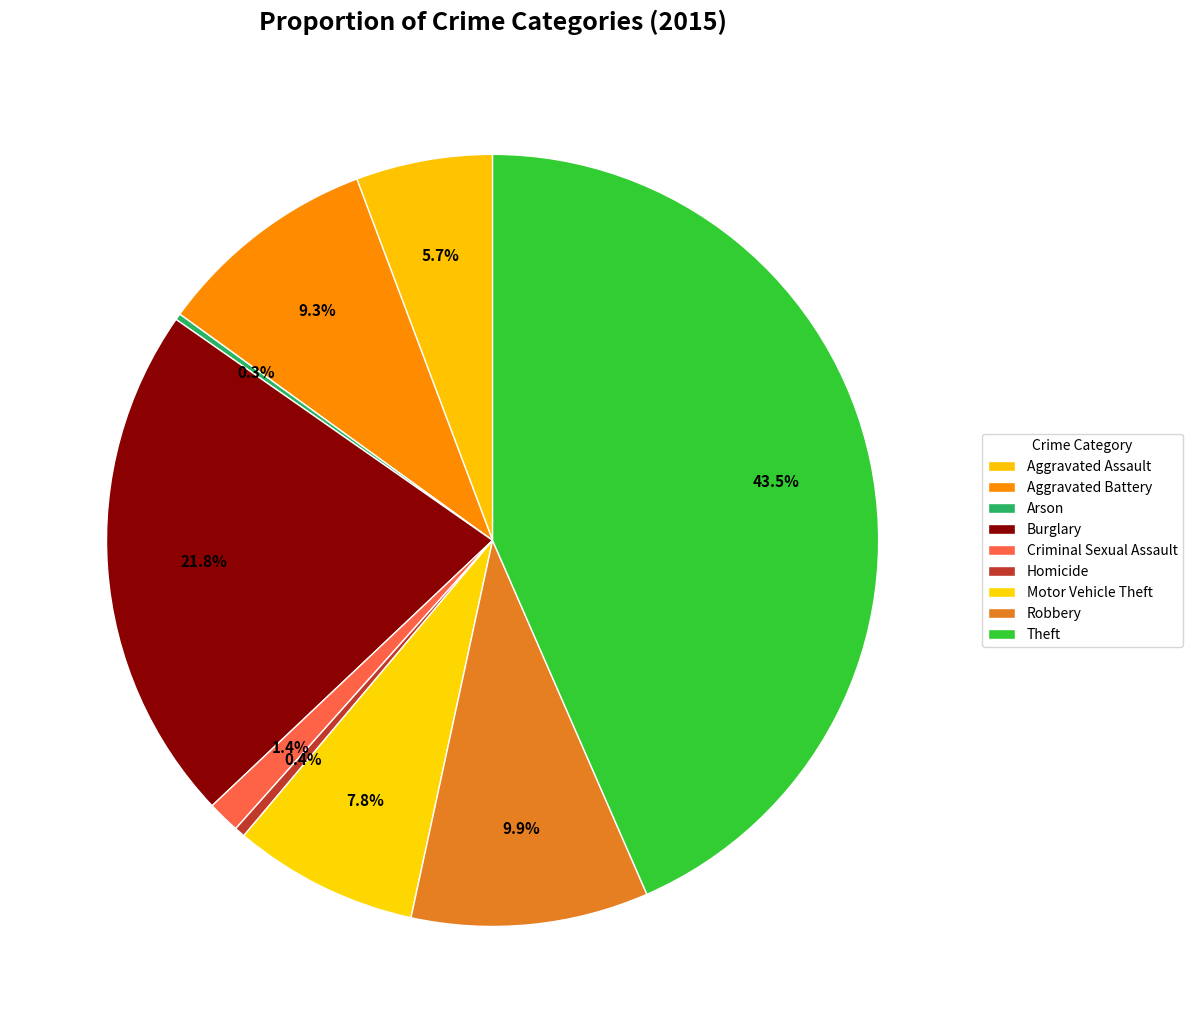

What percentage is the Aggravated Battery slice, to the nearest percent?

9%